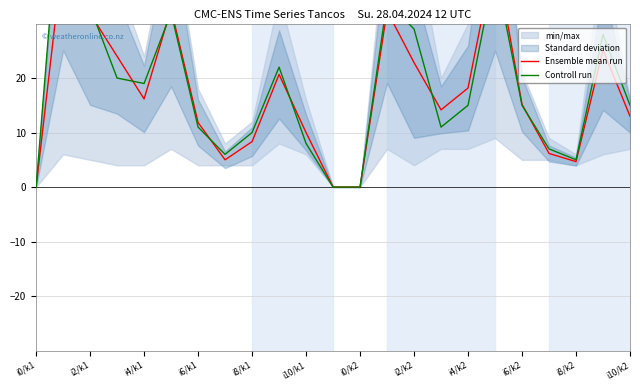

List the series in order of their peak value, lowest first.

Ensemble mean run, Controll run